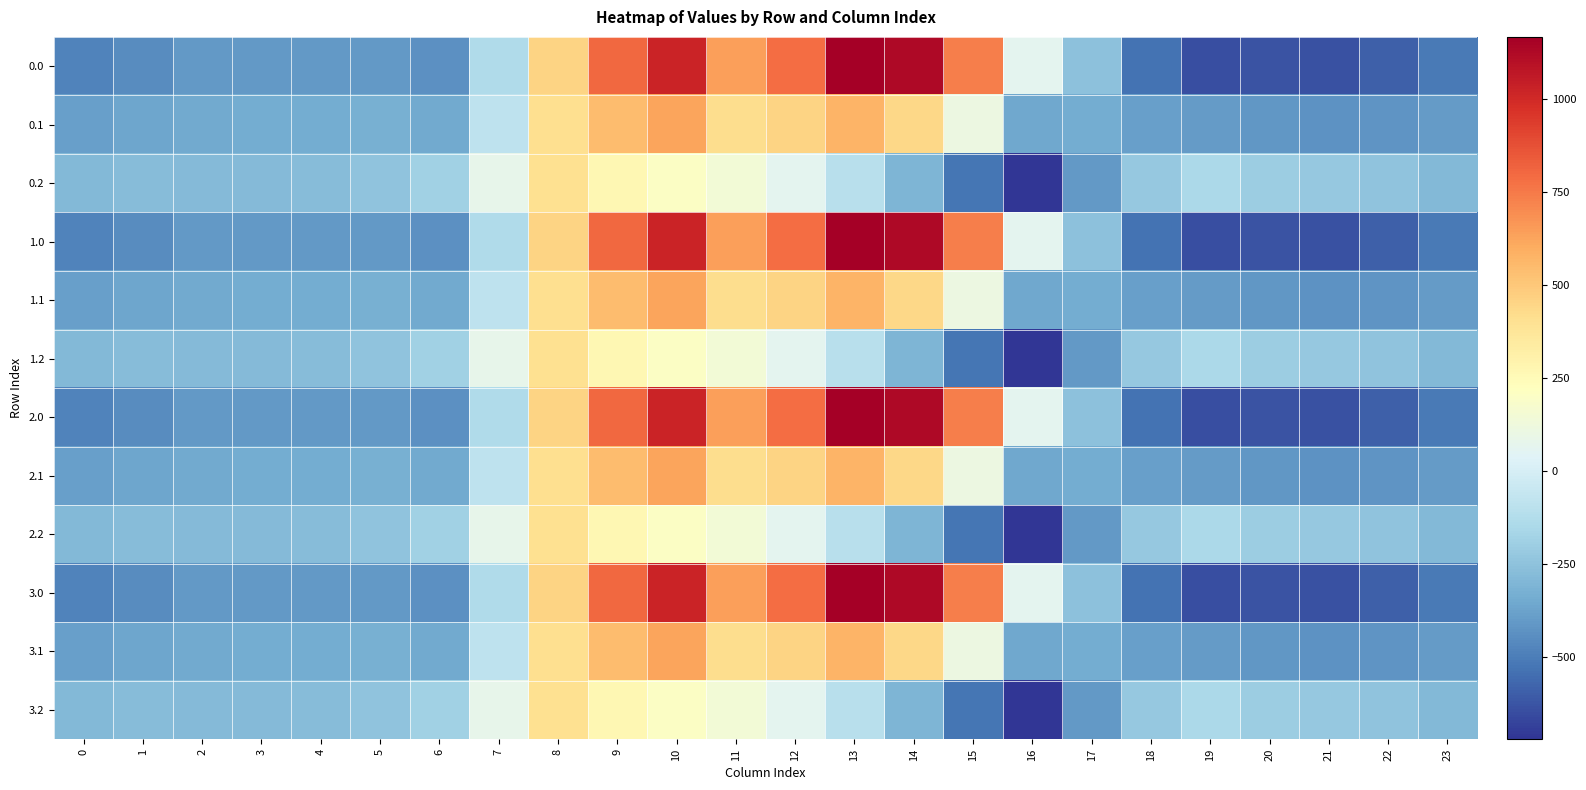

Rank the series by their maximum value, from lowest to highest.

0.2, 1.2, 2.2, 3.2, 0.1, 1.1, 2.1, 3.1, 0.0, 1.0, 2.0, 3.0